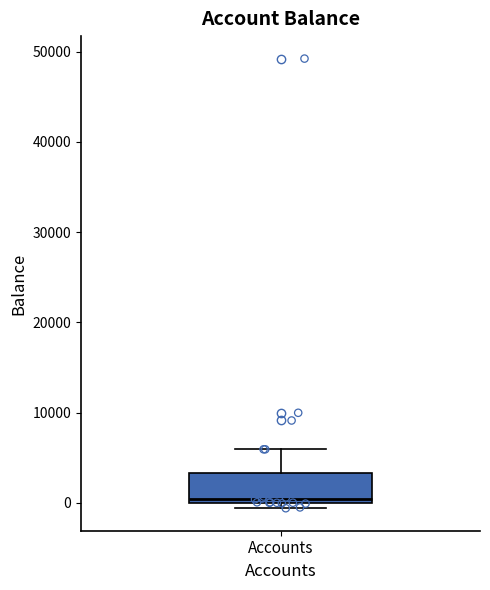

Read this box plot against the y-axis: the position of the median line, the range covered by the box, and the ends of both whiskers. The values are not printed on the chart, so give them approximately, as read against the axis.

median 0 (just above the box's lower edge), box 0 to 3000, whiskers -1000 to 6000